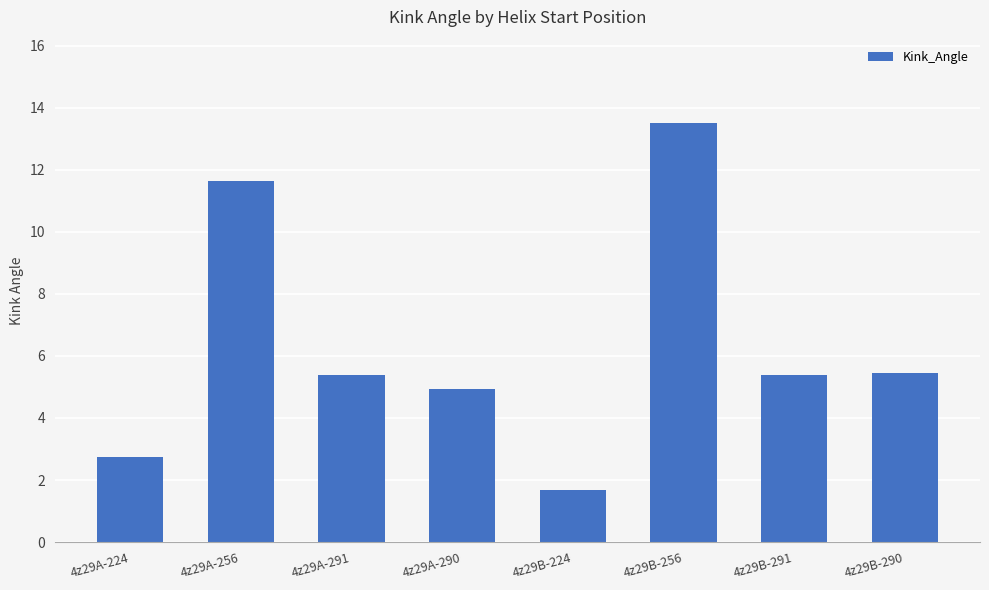

How many series are shown in this chart?

1